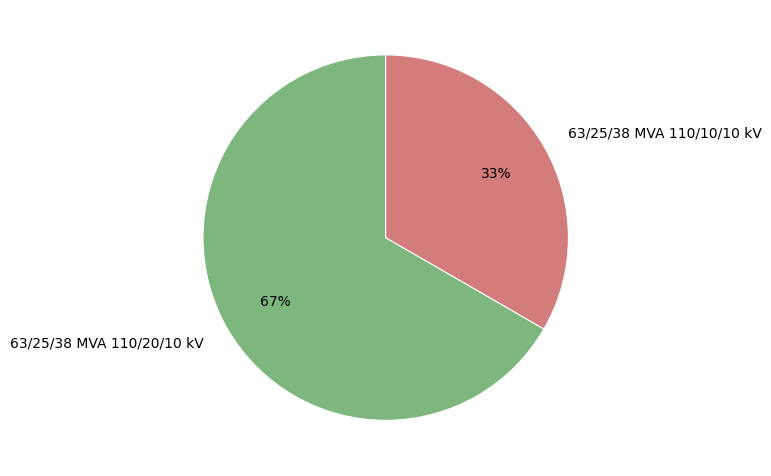

How many slices are in this pie chart?

2